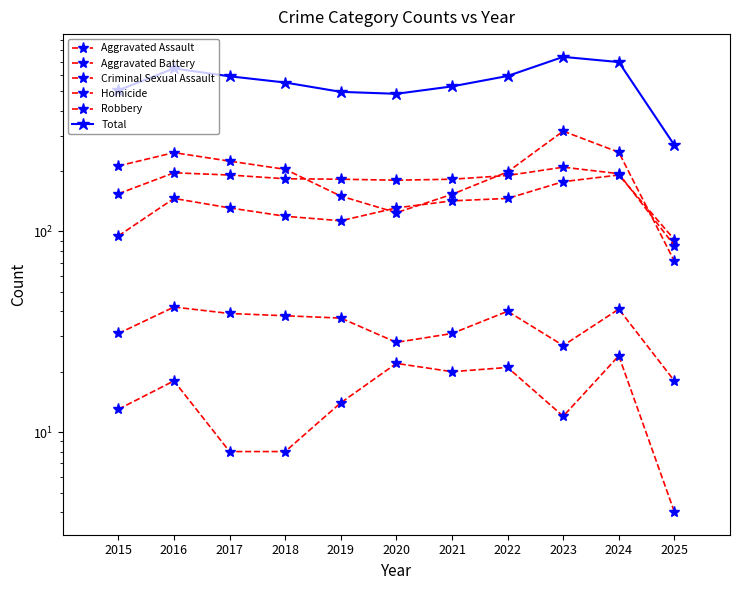

At which category is the sum across all series the highest?

2023